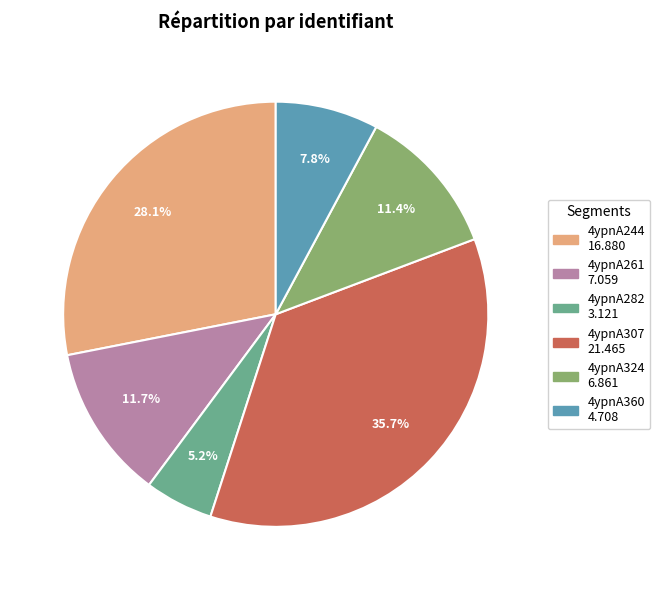

Does 4ypnA324 account for over 50% of the chart?

No